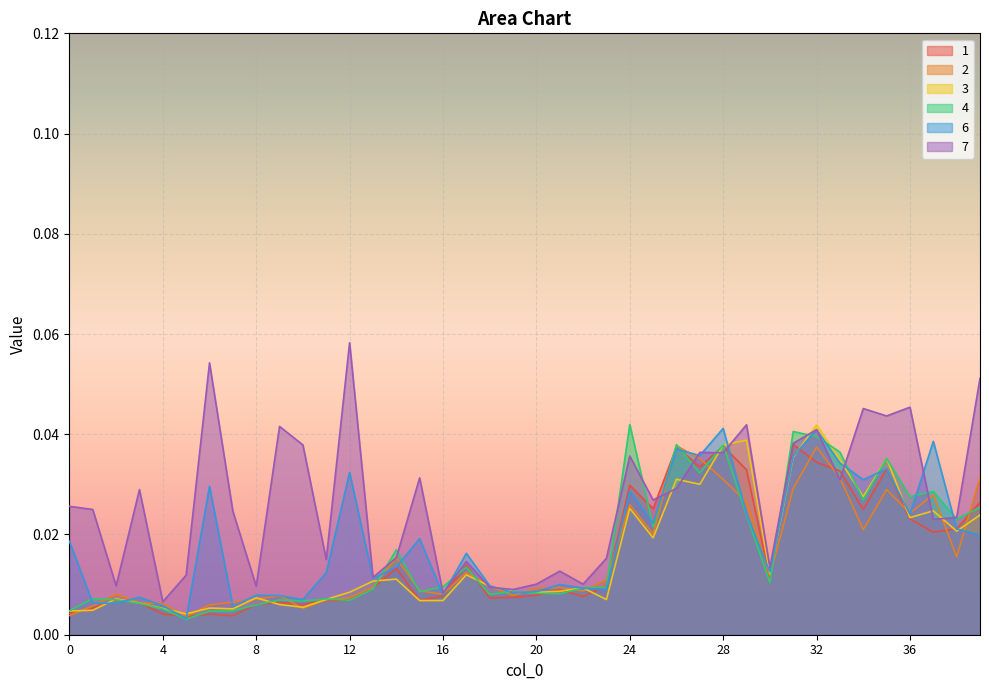

Which series ends up on top after the final intersection of 3 and 2?

2